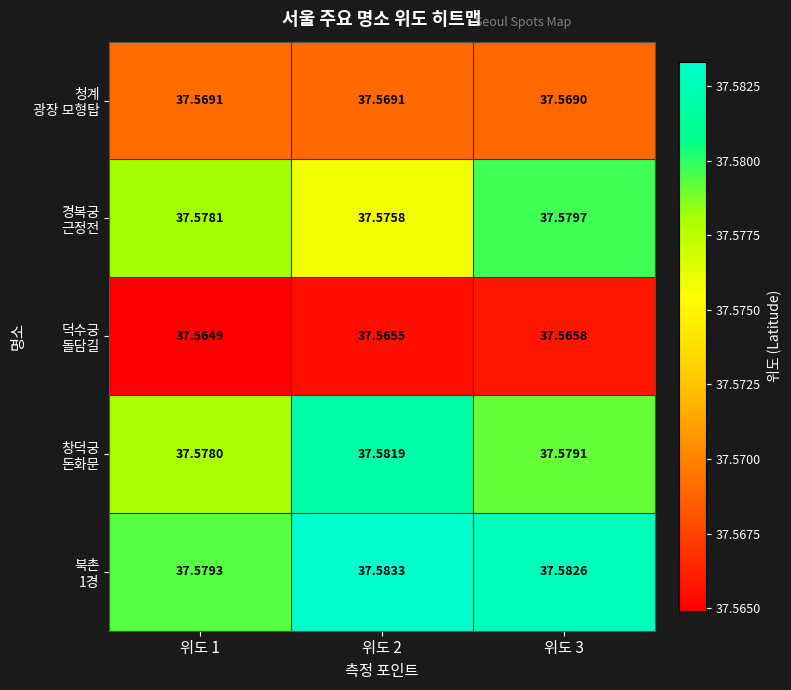

How many data points does each series have?

3